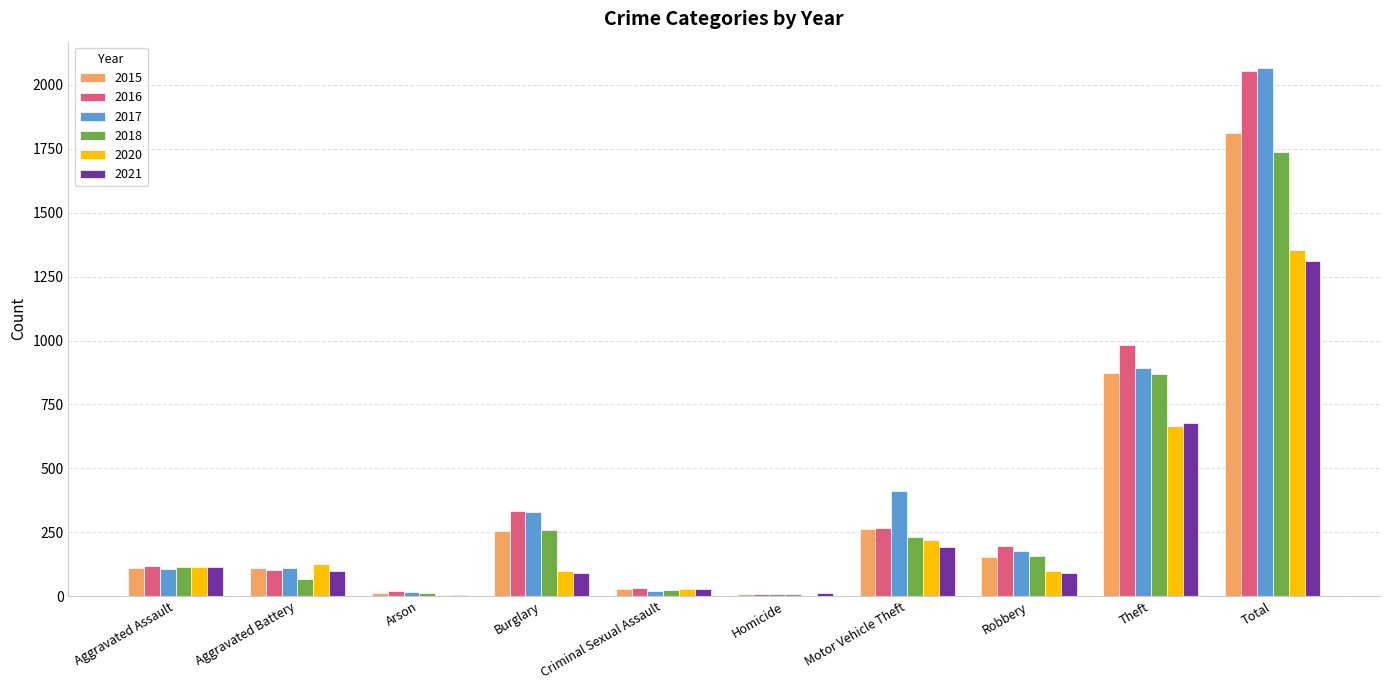

What are all the series names shown in the legend?

2015, 2016, 2017, 2018, 2020, 2021